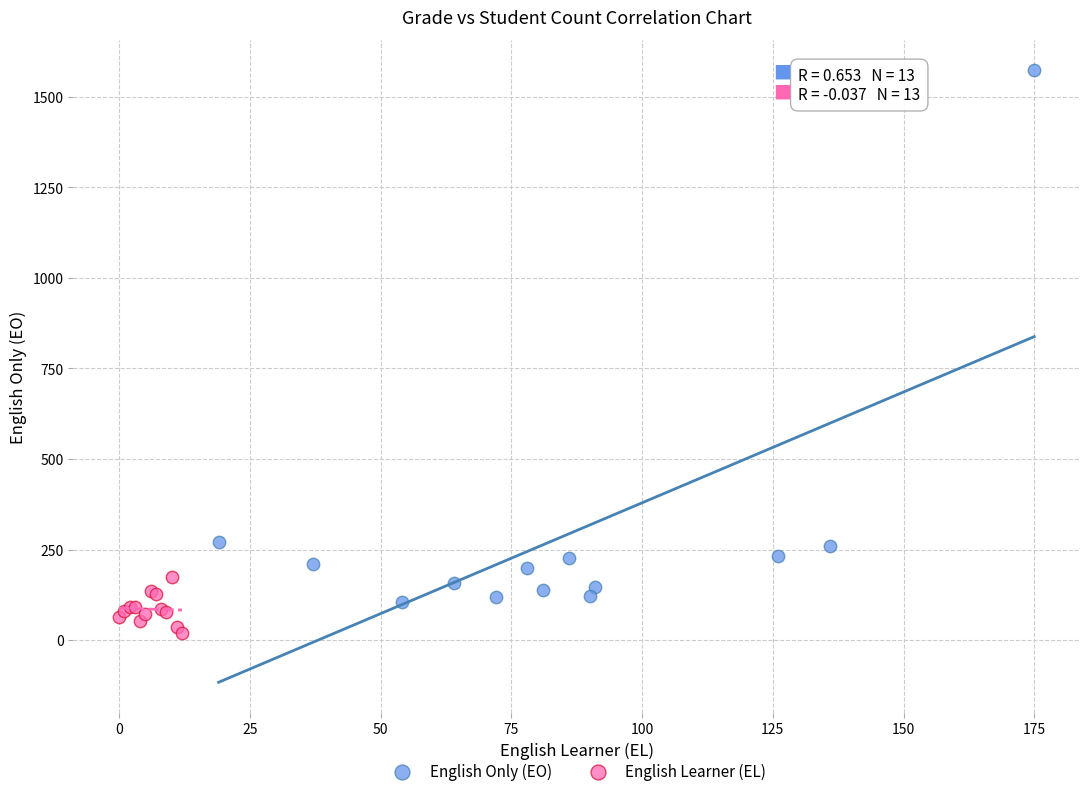

What are all the series names shown in the legend?

English Only (EO), English Learner (EL)